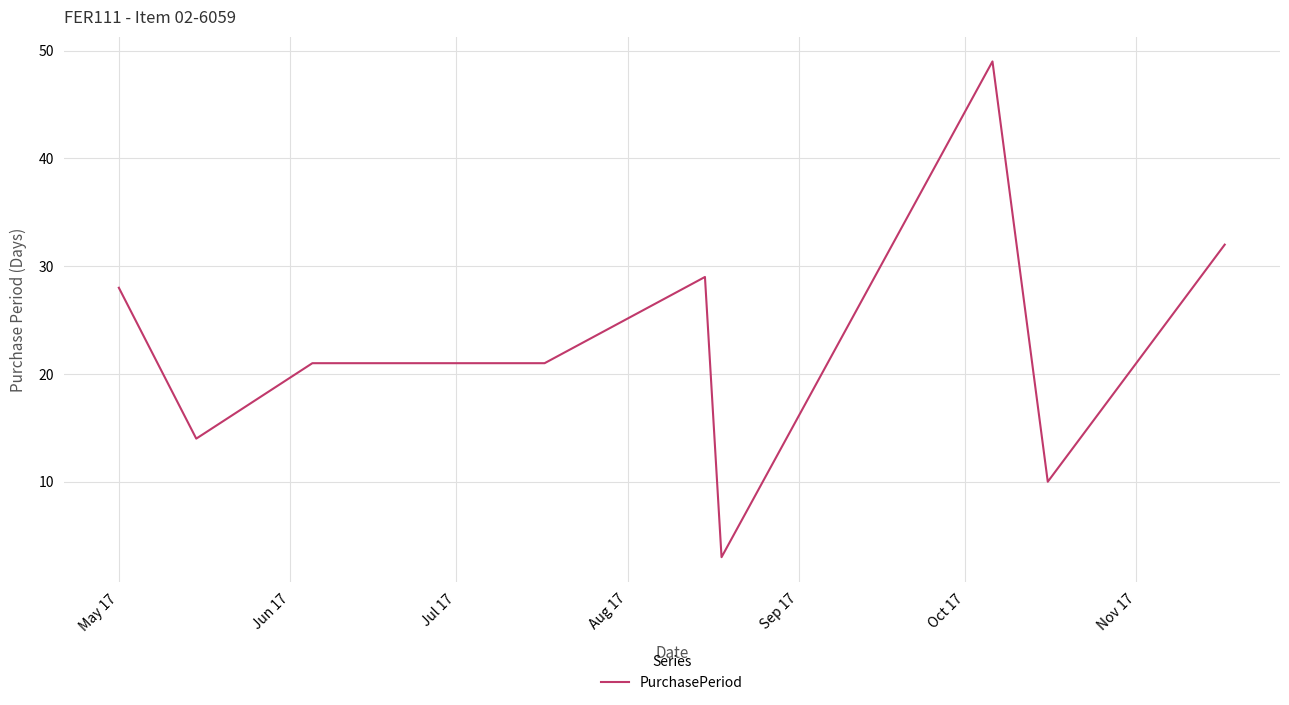

Reading left to right, list all the values displayed in this chart.

28	14	21	21	21	29	3	49	10	32